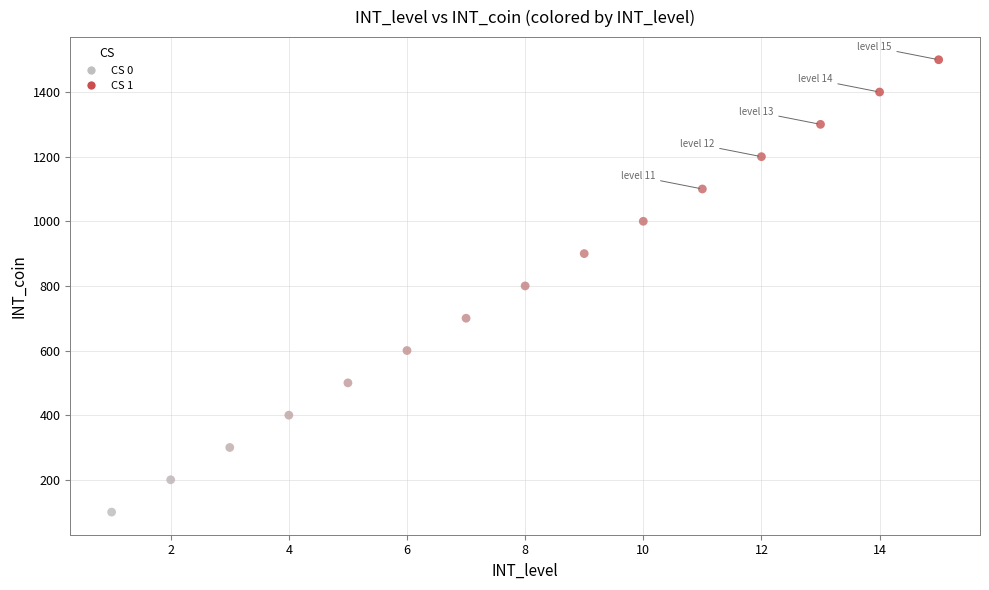

What is the range of Y values (max minus min)?

1400